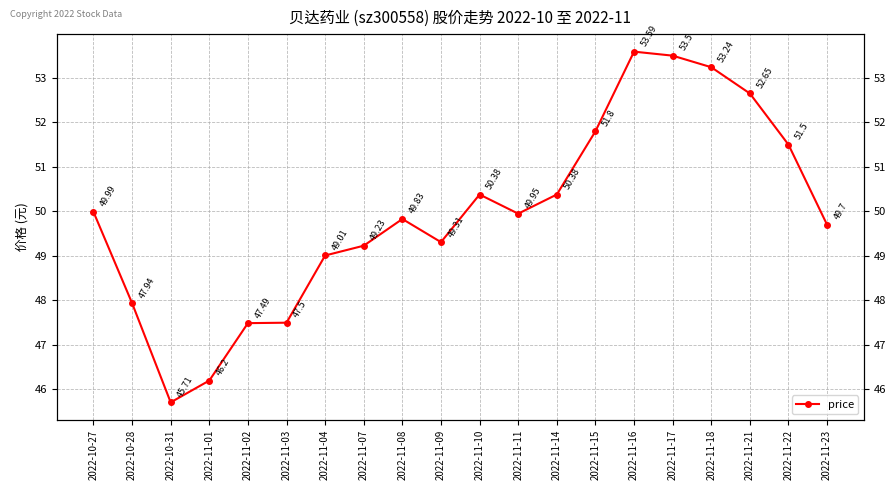

Count the number of data series in this chart.

1